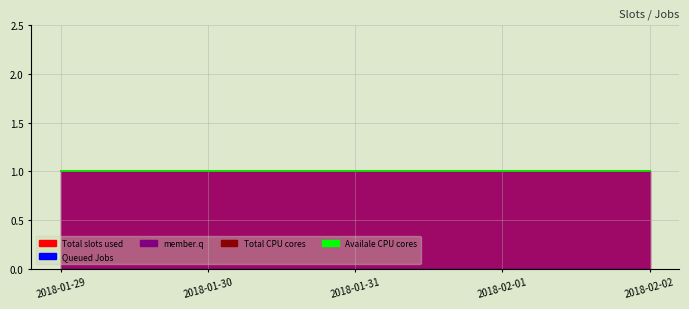

True or false: Queued Jobs has more than 1 interior local peaks.

False